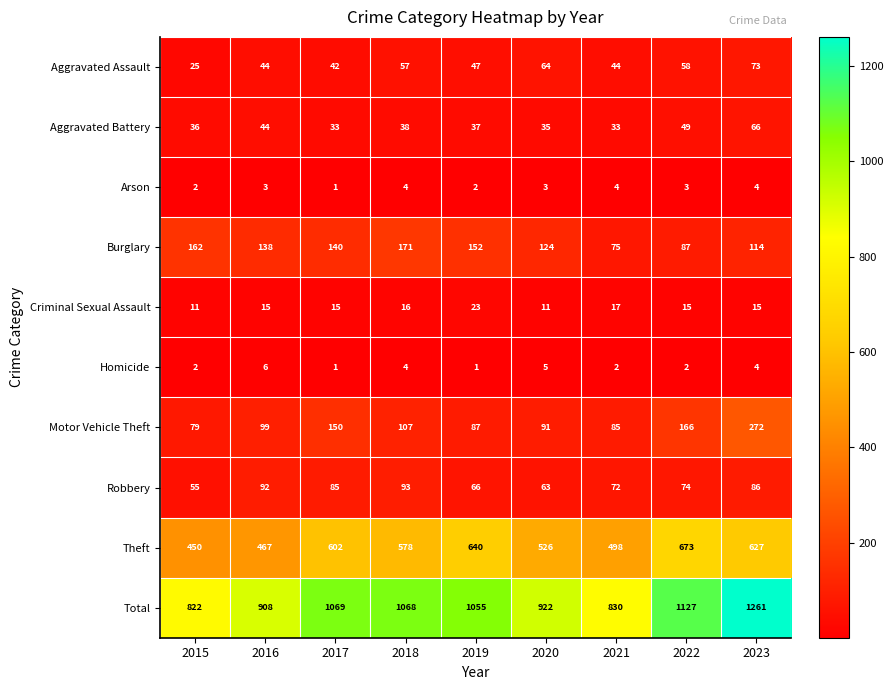

Where is Total nearest to the value 1041?

2019